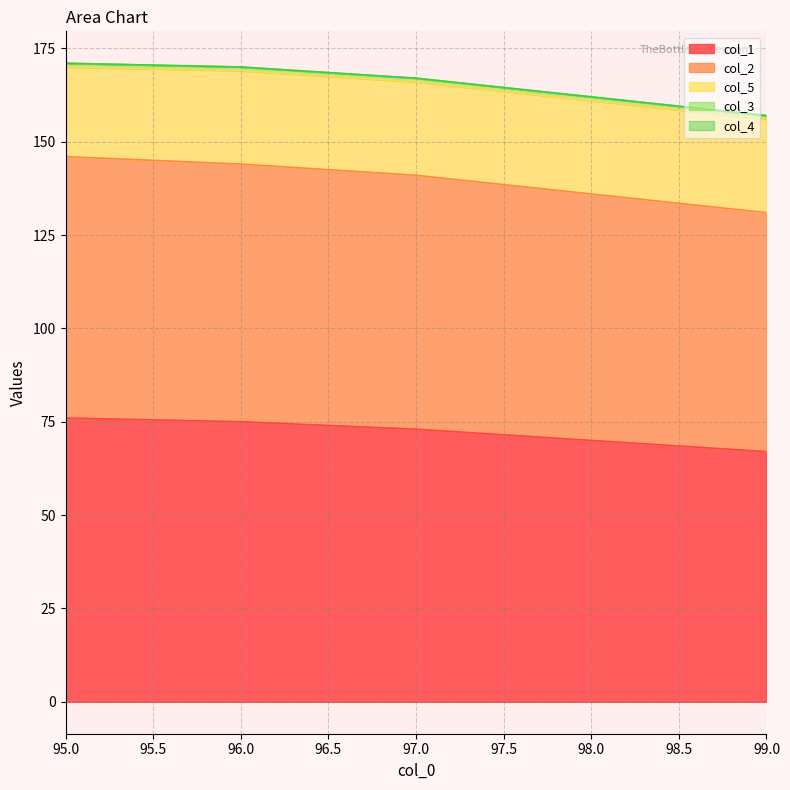

Does the chart have visible grid lines?

Yes